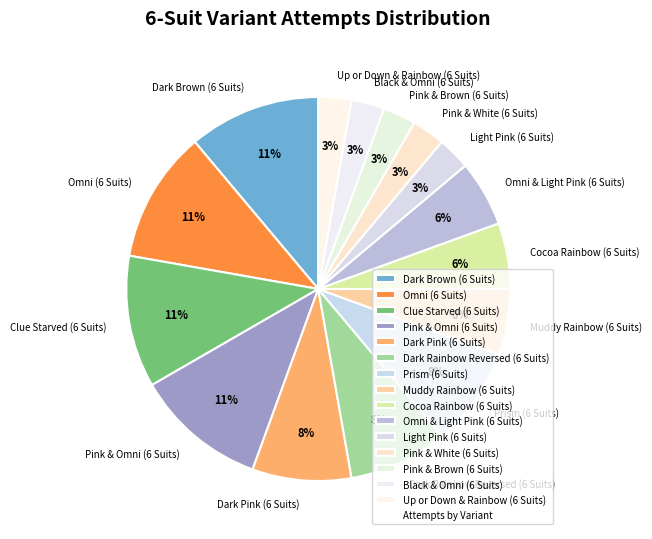

The Dark Rainbow Reversed (6 Suits) slice represents 18% of the pie. True or false?

False